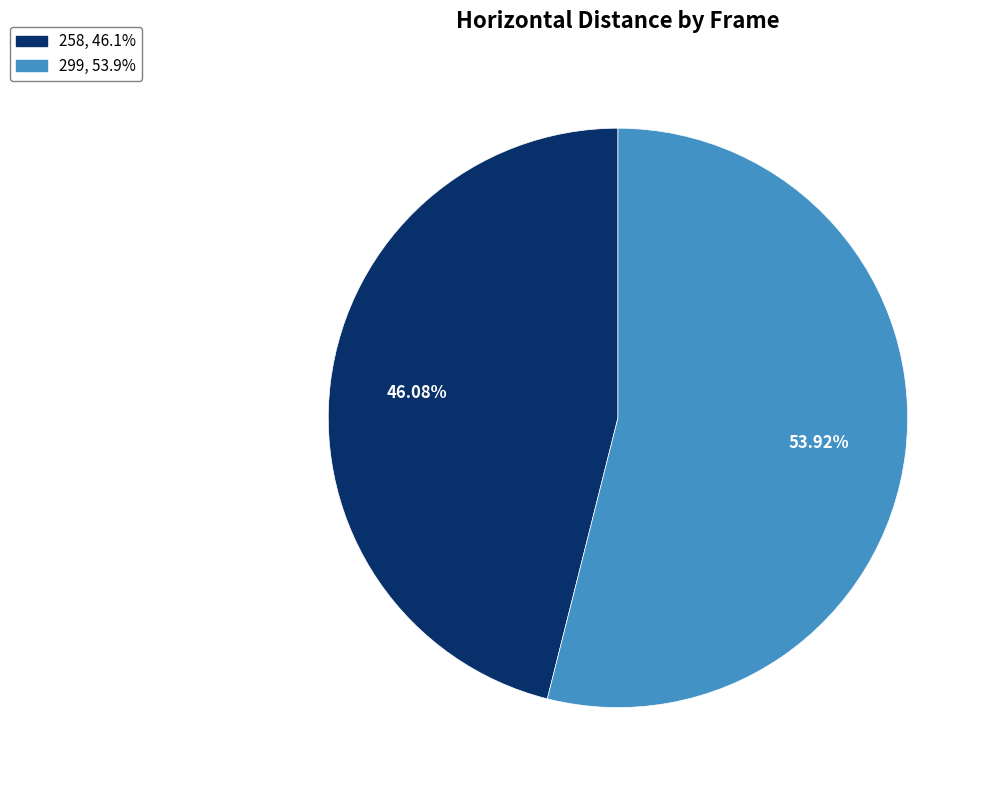

Approximately how many times larger is the value at 258 compared to 299?

0.9